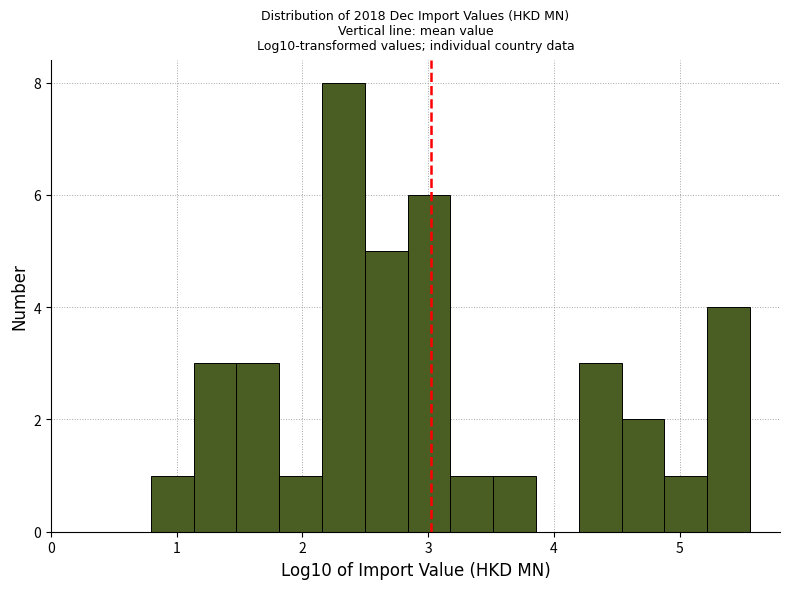

Read against the x-axis, roughly where is the centre of the tallest bar?

2.3